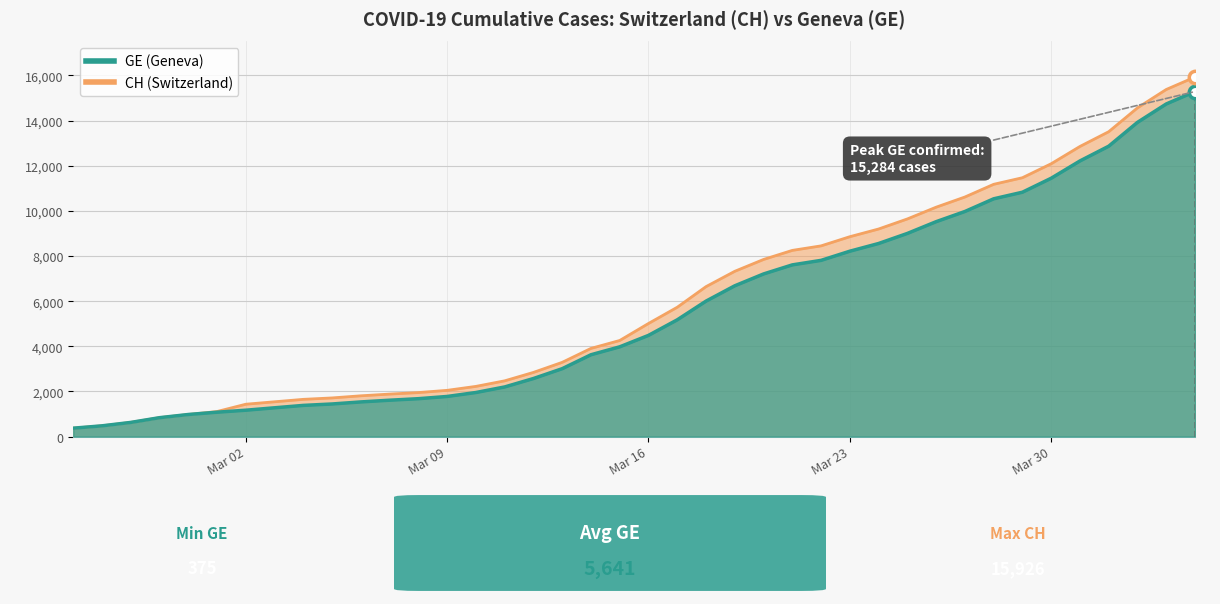

What is the total value across all series at 2020-02-29?

1962